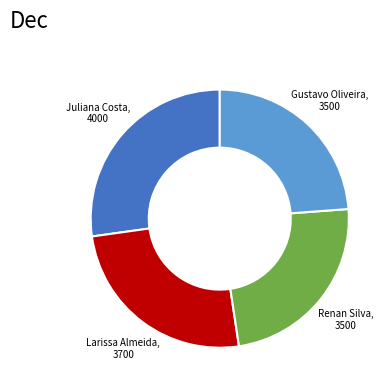

Does any single category account for the majority?

No